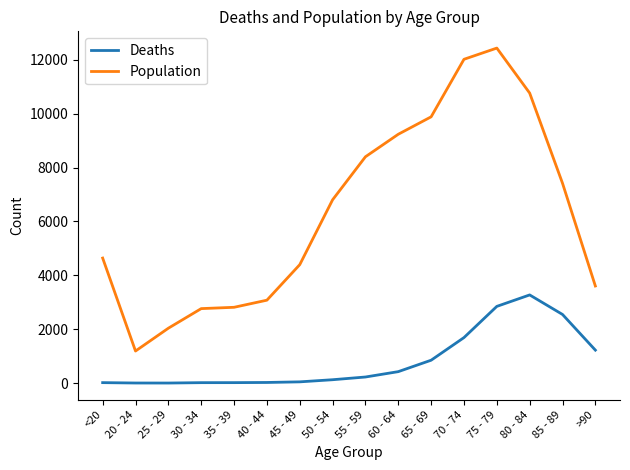

The value of Deaths at 85 - 89 is 4460. True or false?

False